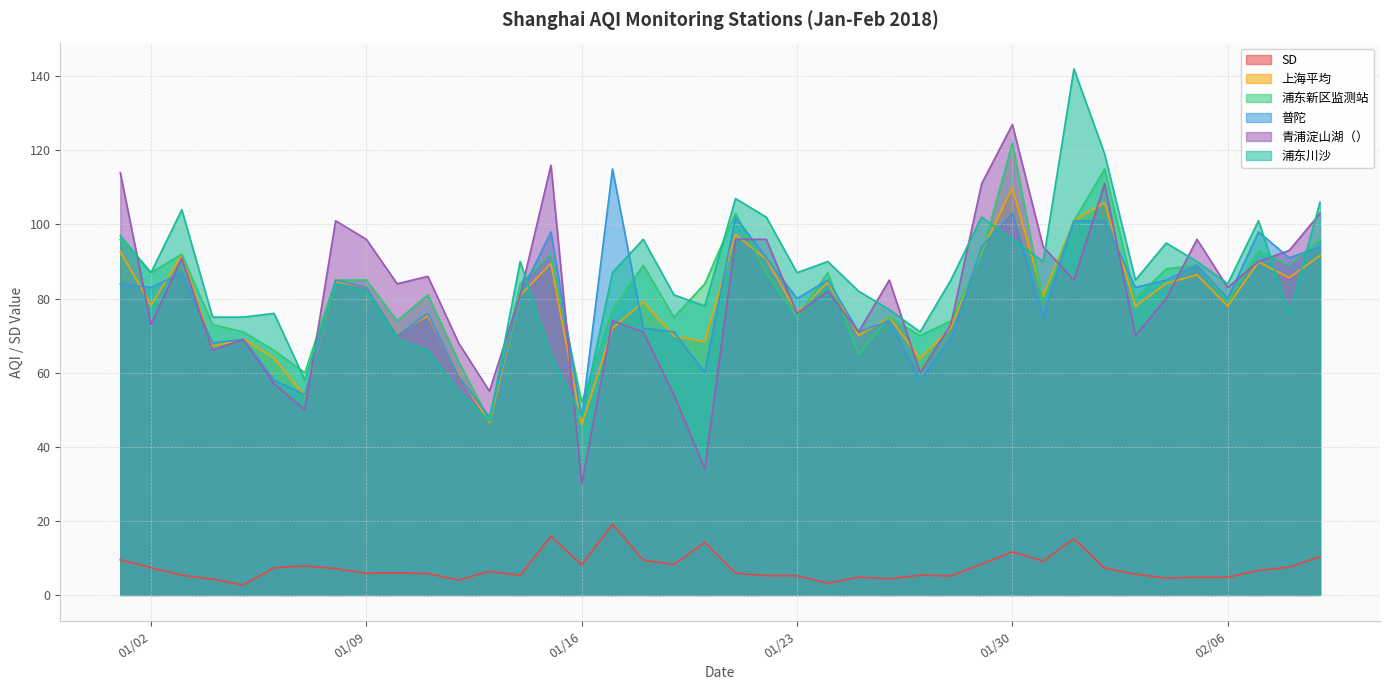

Which category has the lowest value across all series?

20180105